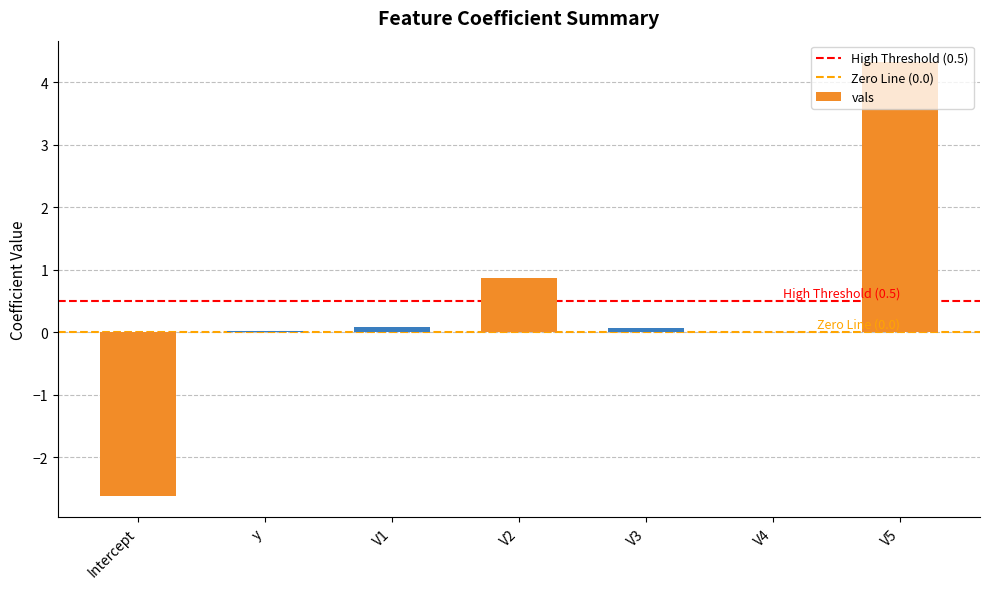

What is the change in value from Intercept to V5?

+6.9